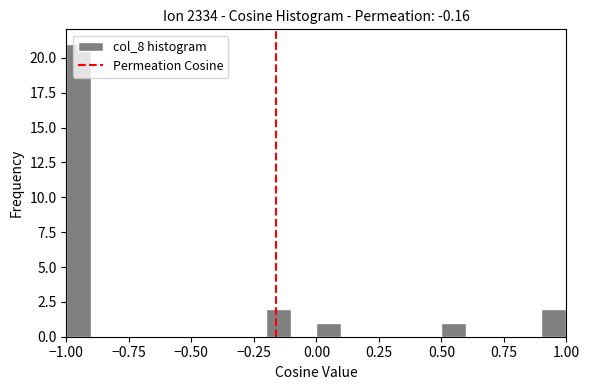

Read against the x-axis, roughly where is the centre of the tallest bar?

-0.95